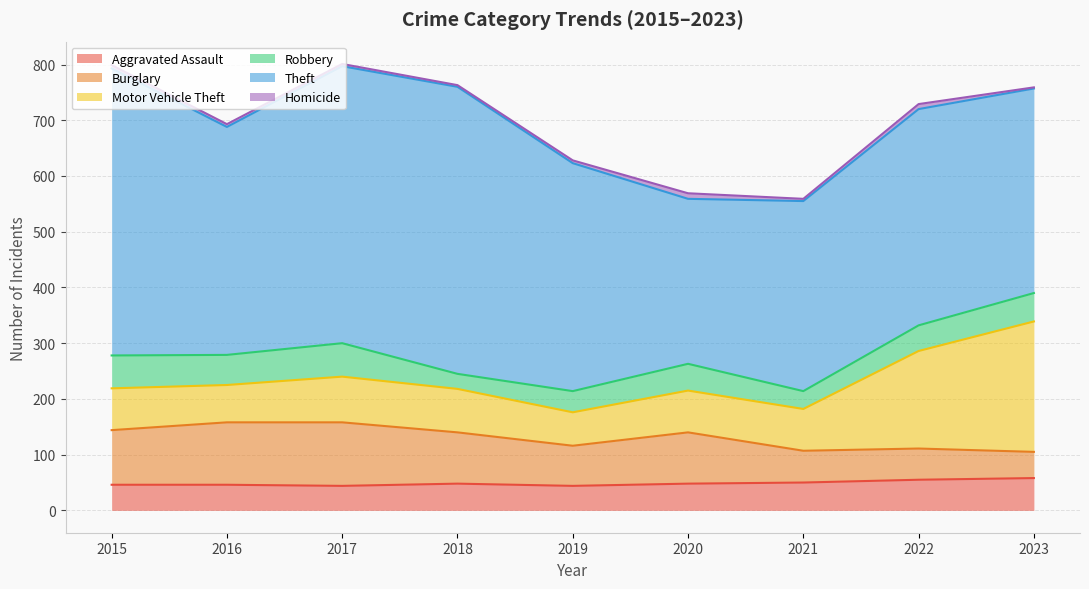

List the series in order of their peak value, lowest first.

Homicide, Aggravated Assault, Robbery, Burglary, Motor Vehicle Theft, Theft